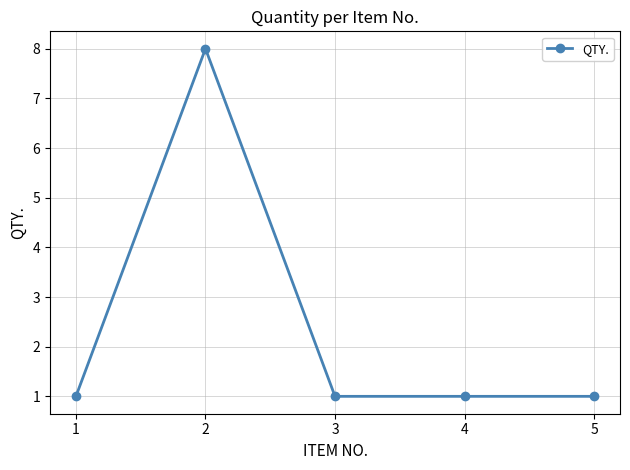

How many values are between 1 and 2?

4